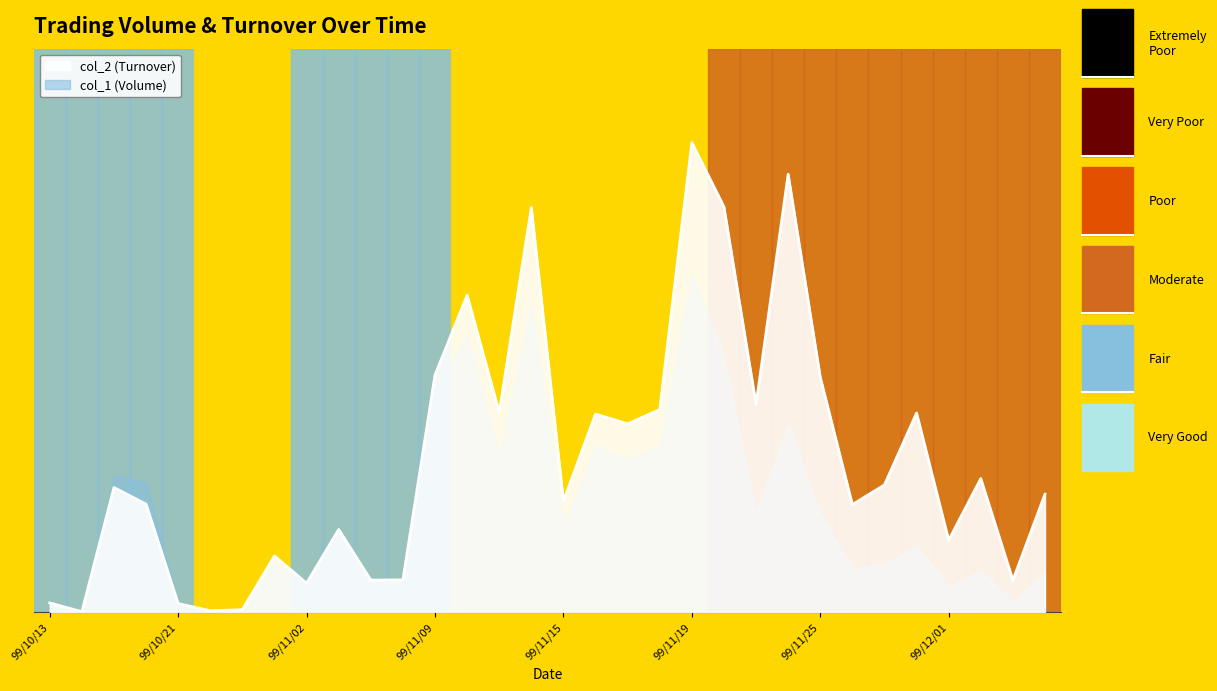

True or false: the data shows 479743.7 at 99/11/25.

True